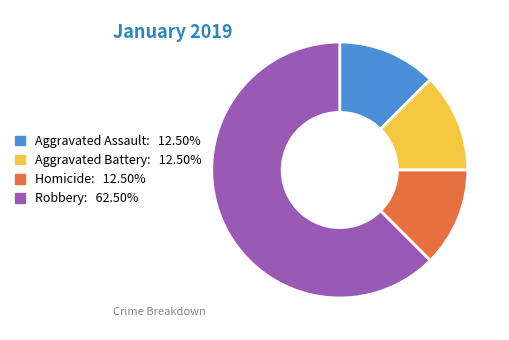

Is there a majority slice in this chart?

Yes